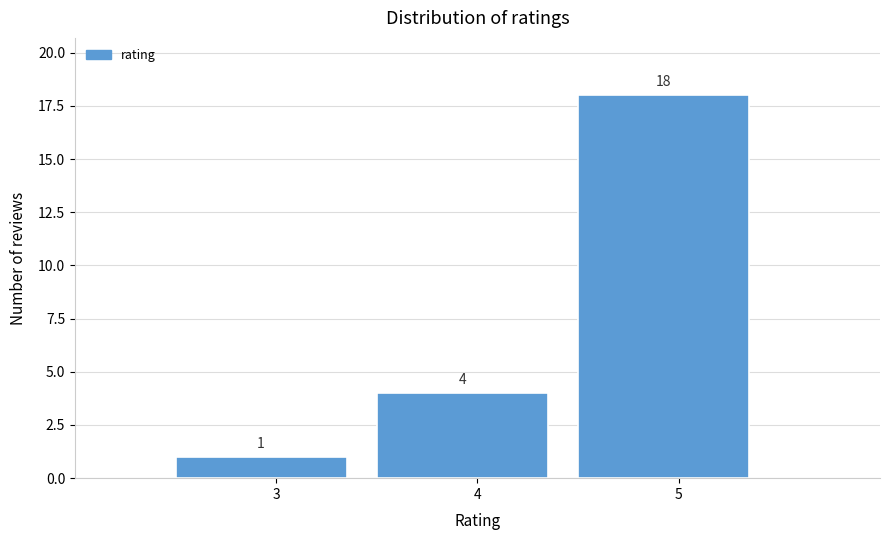

Reading right to left, what are all the values shown in this chart?

5=18	4=4	3=1